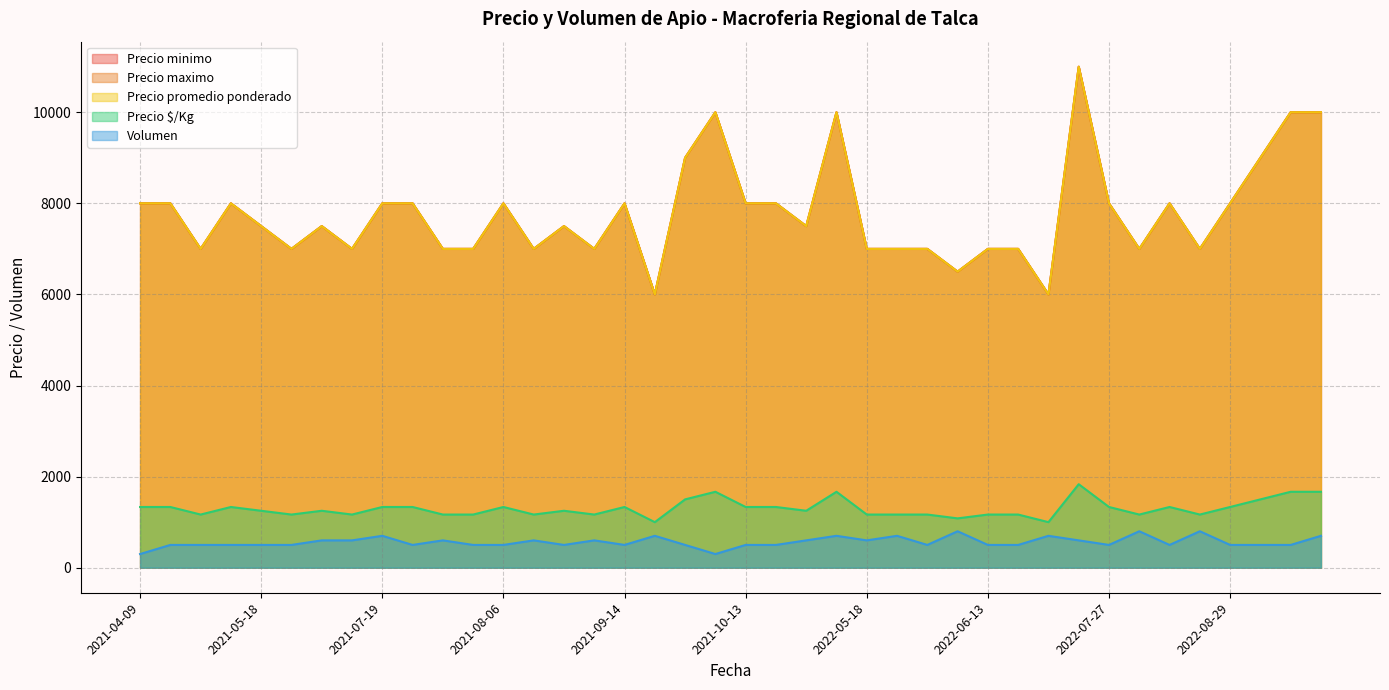

What is the label of the 33rd point from the right?

2021-06-11